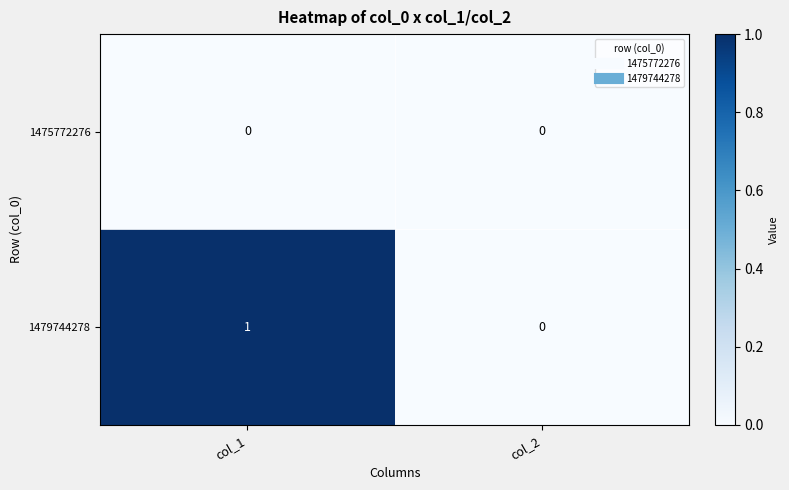

Which label corresponds to the largest value in the chart?

col_1